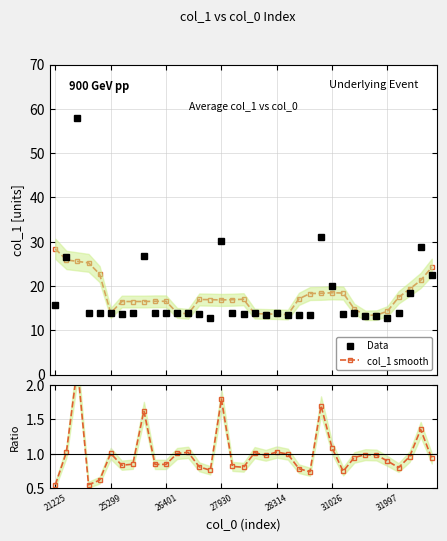

What is the value of the col_1 smooth point at the 9th from the left?

16.5